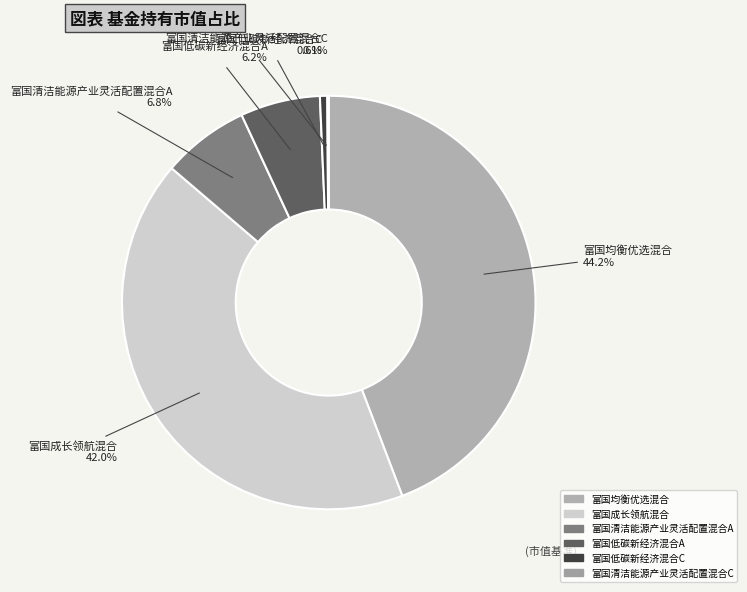

What percentage is NOT represented by 富国成长领航混合?

58.0%